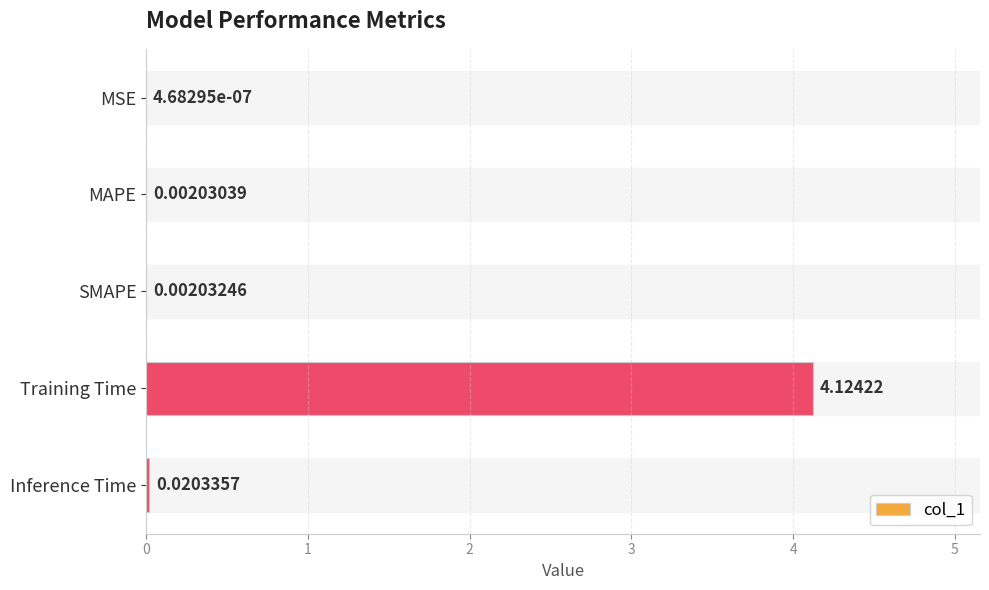

At which label is the value closest to 2?

Inference Time